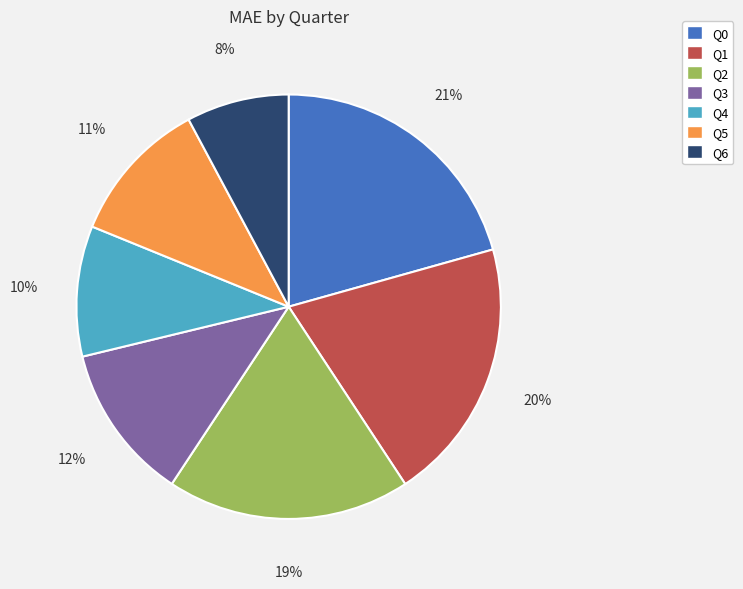

To the nearest percent, what is the difference between the Q0 and Q1 slice percentages?

1%